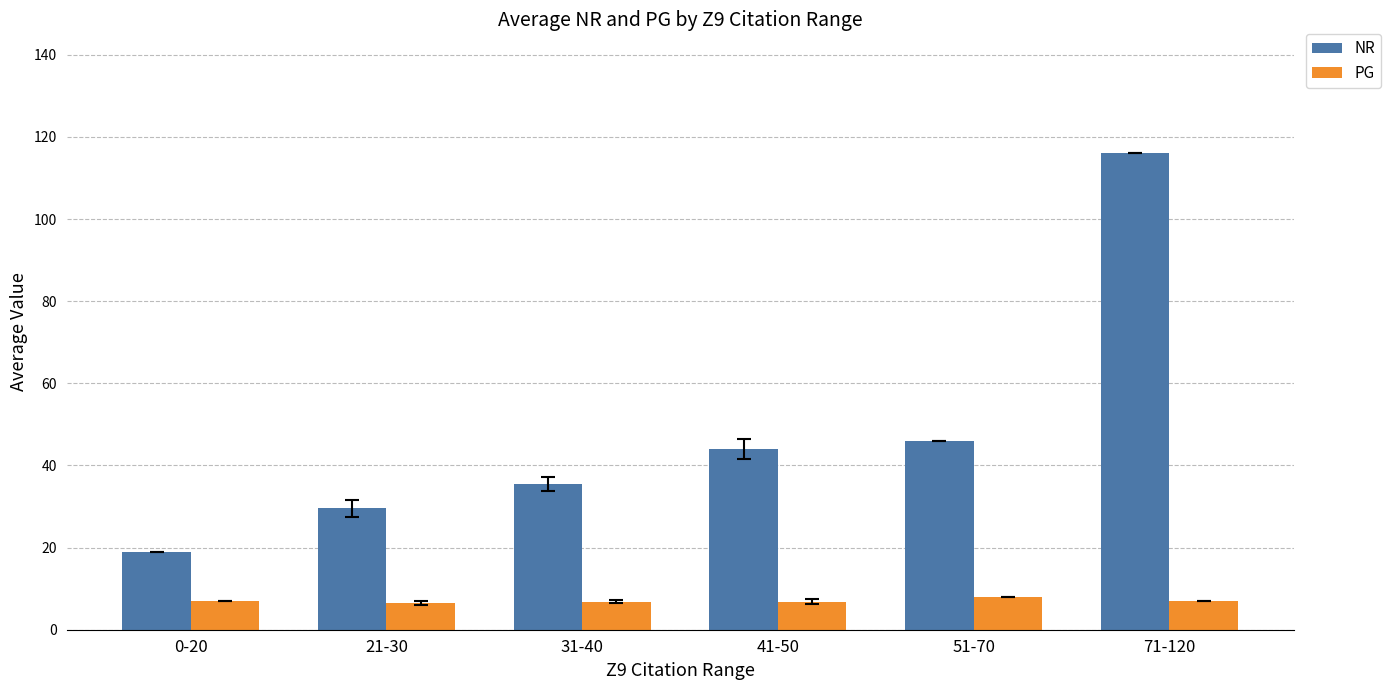

List the series in order of their overall mean, highest first.

NR, PG